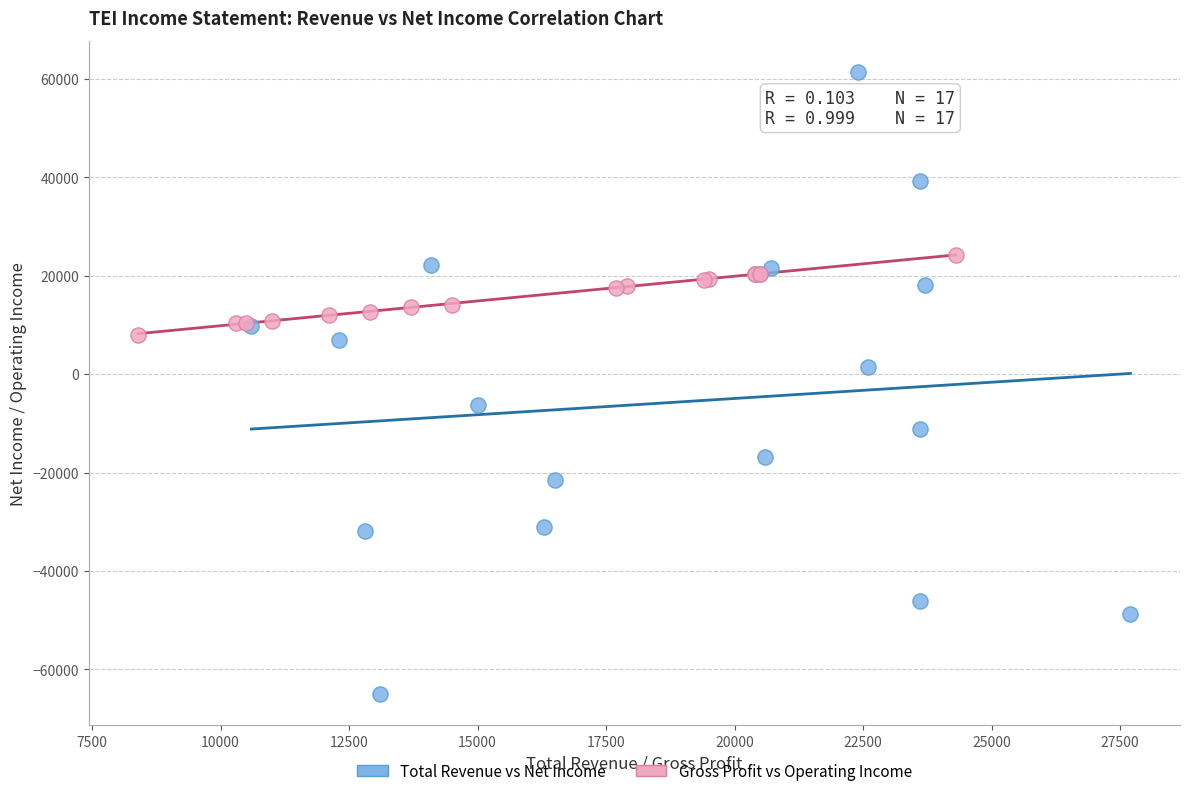

Which series has the widest spread of Y values?

Total Revenue vs Net Income